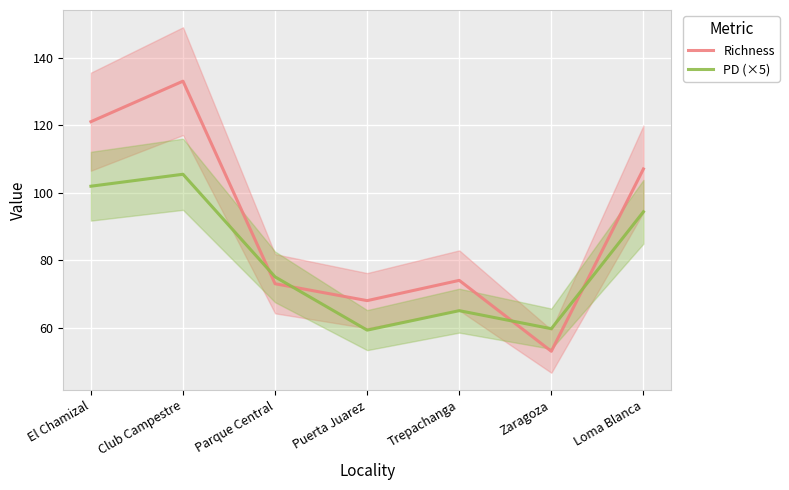

What is the spread (max minus min) of values at Zaragoza?

6.7